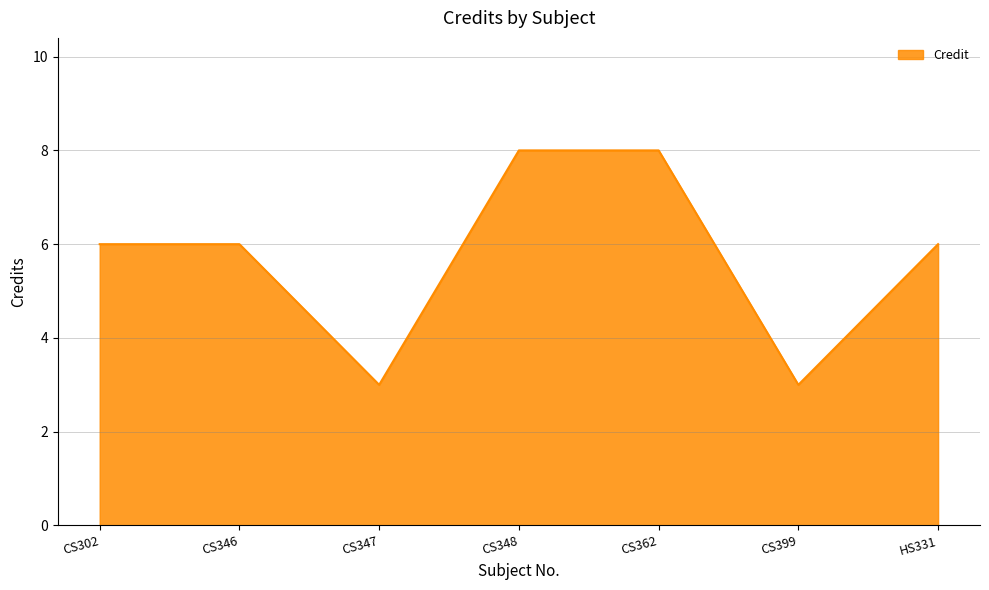

What position from the right is CS302?

7